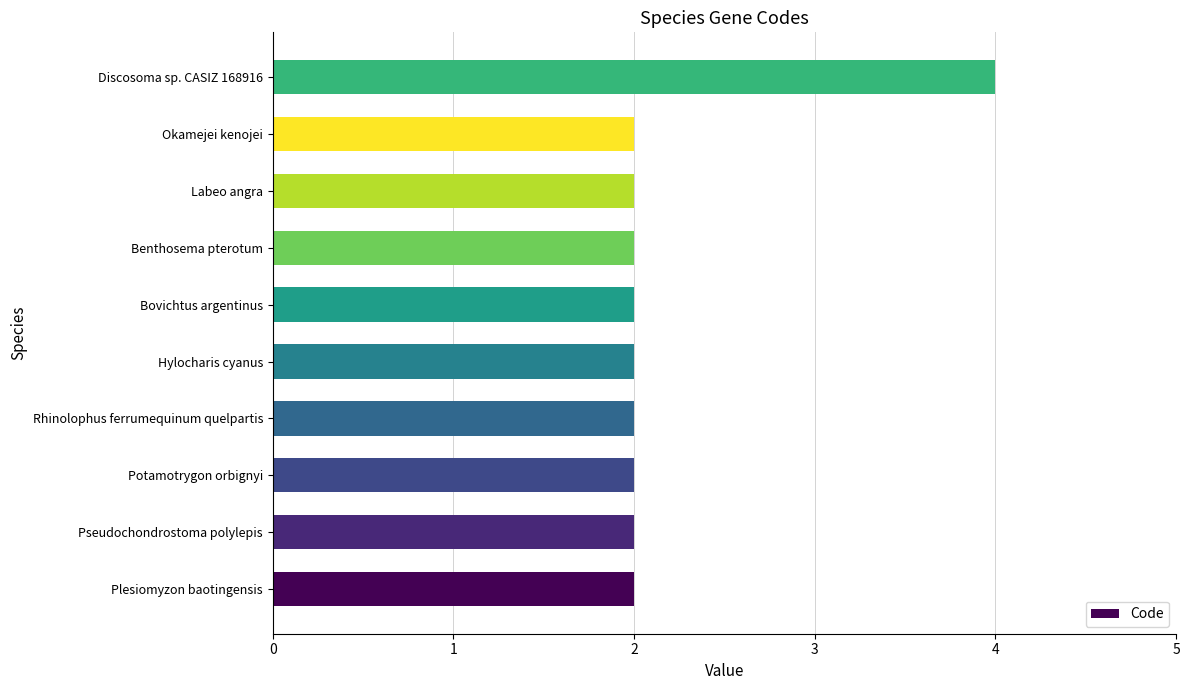

Is it true that the value at Potamotrygon orbignyi is 2?

True